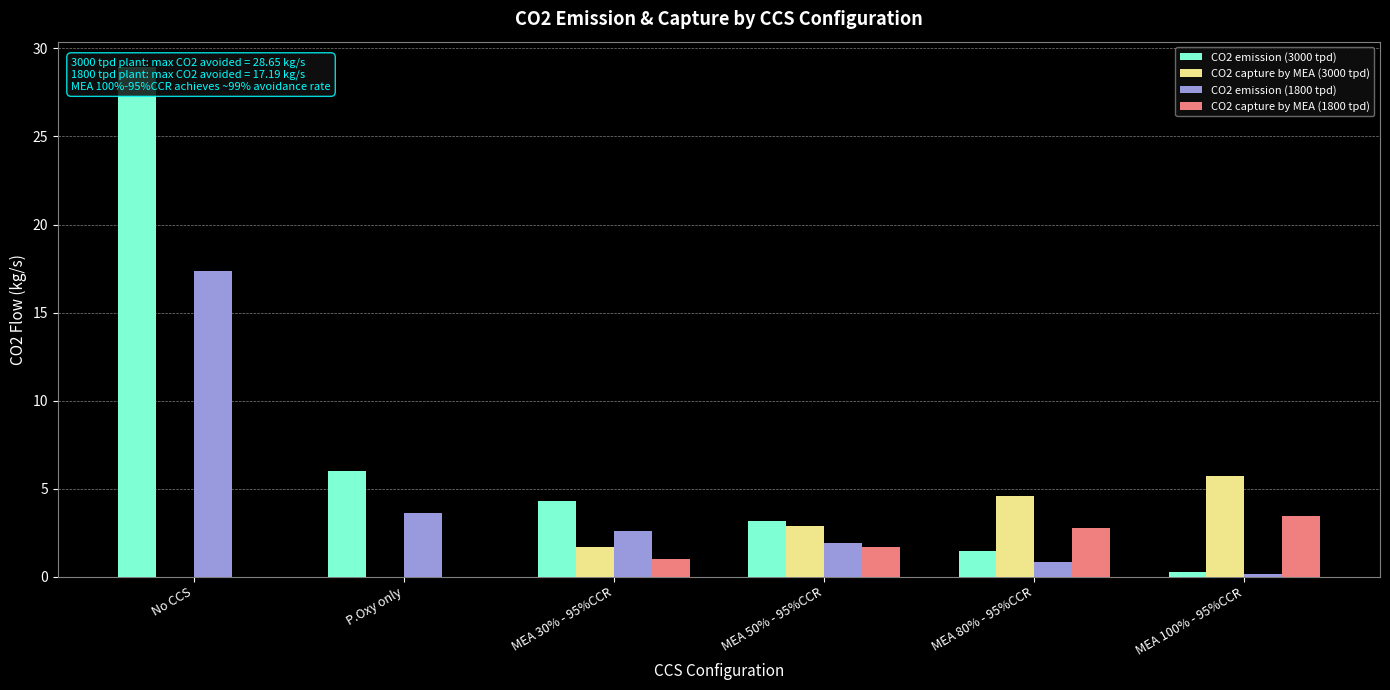

At which category is the sum across all series the highest?

No CCS